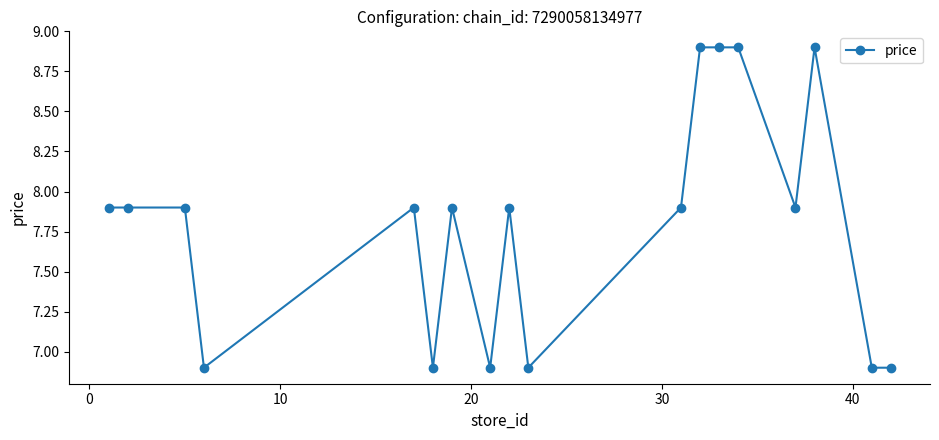

What is the maximum value shown in the chart?

8.9